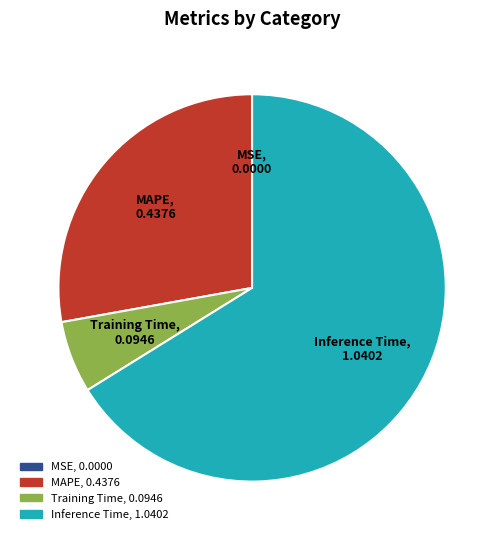

Is the sum of MAPE and Training Time greater than half?

No